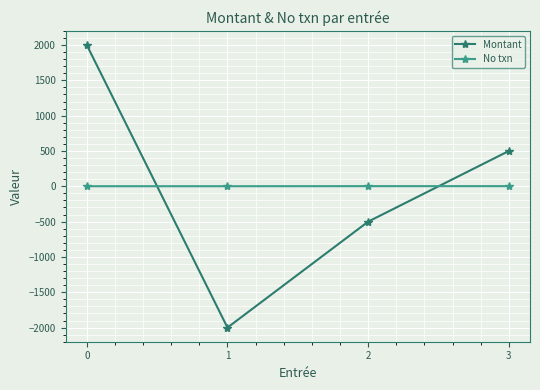

How many No txn values are between 1 and 2?

4